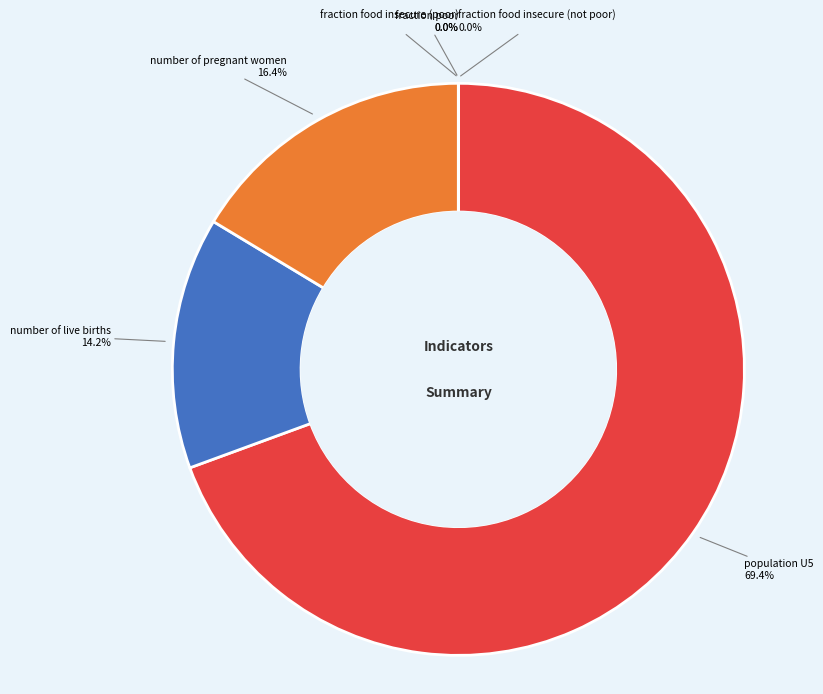

What is the largest slice in the pie chart?

population U5